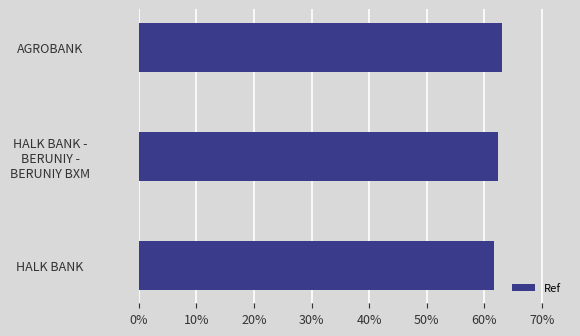

What is the difference between the maximum and minimum values?

1.3